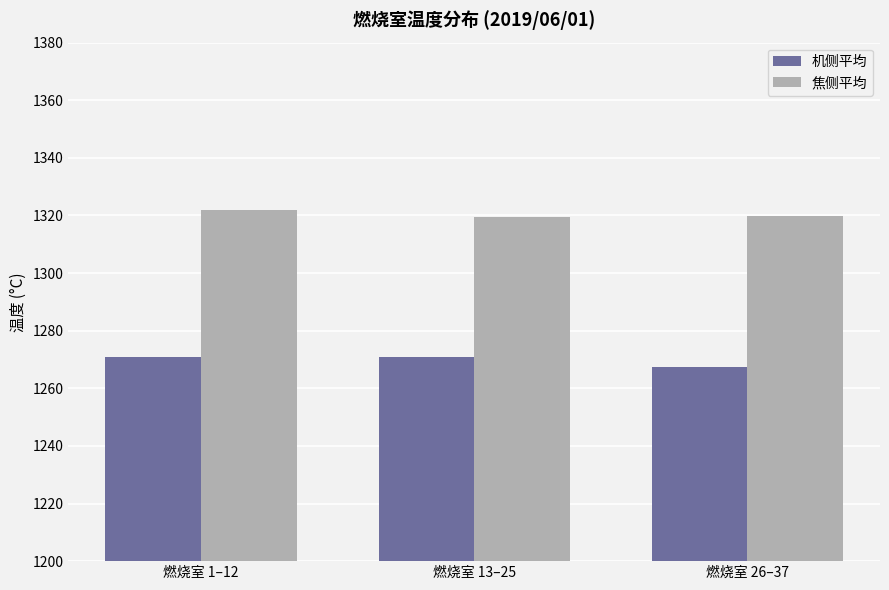

Rank the series at 燃烧室 1–12 from highest to lowest value.

焦侧平均, 机侧平均